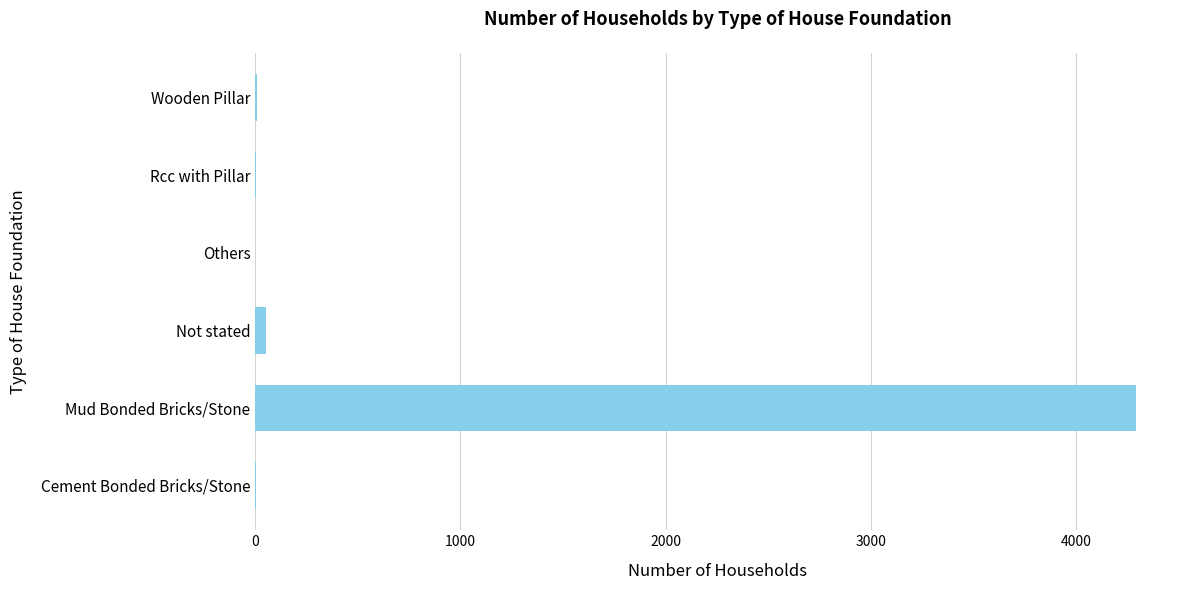

The value at Mud Bonded Bricks/Stone is 7182. True or false?

False